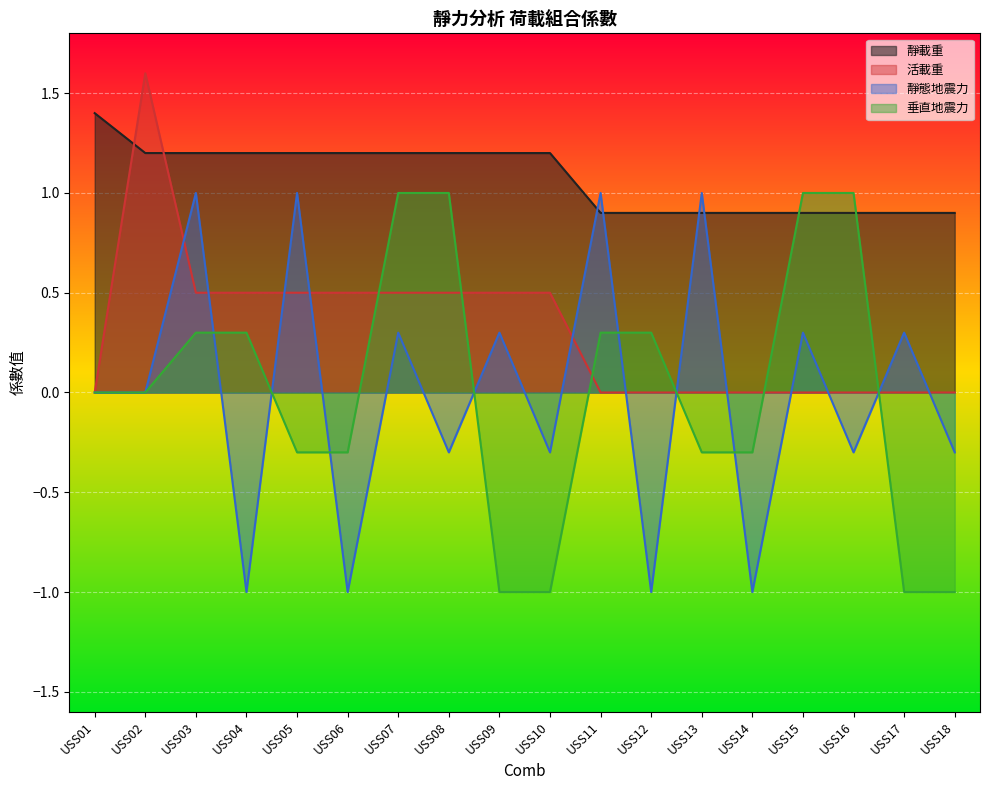

Reading left to right, list all the values displayed in this chart.

靜載重: USS01=1.4	USS02=1.2	USS03=1.2	USS04=1.2	USS05=1.2	USS06=1.2	USS07=1.2	USS08=1.2	USS09=1.2	USS10=1.2	USS11=0.9	USS12=0.9	USS13=0.9	USS14=0.9	USS15=0.9	USS16=0.9	USS17=0.9	USS18=0.9
活載重: USS01=0.0	USS02=1.6	USS03=0.5	USS04=0.5	USS05=0.5	USS06=0.5	USS07=0.5	USS08=0.5	USS09=0.5	USS10=0.5	USS11=0.0	USS12=0.0	USS13=0.0	USS14=0.0	USS15=0.0	USS16=0.0	USS17=0.0	USS18=0.0
靜態地震力: USS01=0.0	USS02=0.0	USS03=1.0	USS04=-1.0	USS05=1.0	USS06=-1.0	USS07=0.3	USS08=-0.3	USS09=0.3	USS10=-0.3	USS11=1.0	USS12=-1.0	USS13=1.0	USS14=-1.0	USS15=0.3	USS16=-0.3	USS17=0.3	USS18=-0.3
垂直地震力: USS01=0.0	USS02=0.0	USS03=0.3	USS04=0.3	USS05=-0.3	USS06=-0.3	USS07=1.0	USS08=1.0	USS09=-1.0	USS10=-1.0	USS11=0.3	USS12=0.3	USS13=-0.3	USS14=-0.3	USS15=1.0	USS16=1.0	USS17=-1.0	USS18=-1.0